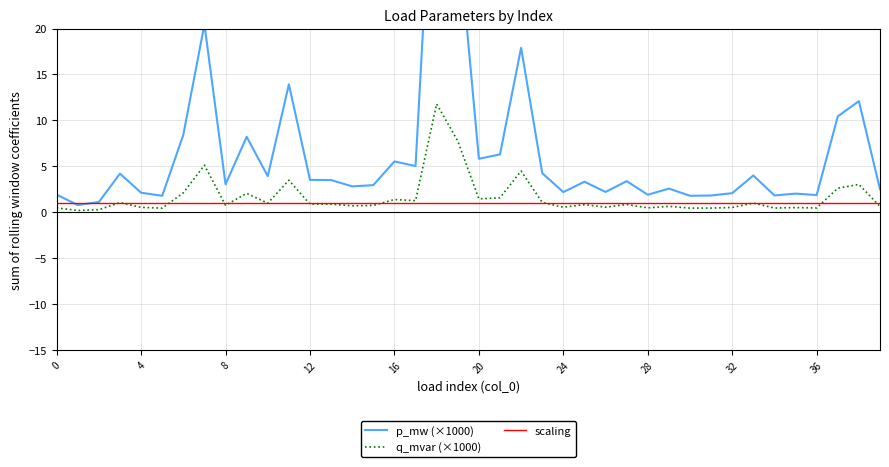

The value of q_mvar (×1000) at 16 is 1.4. True or false?

True